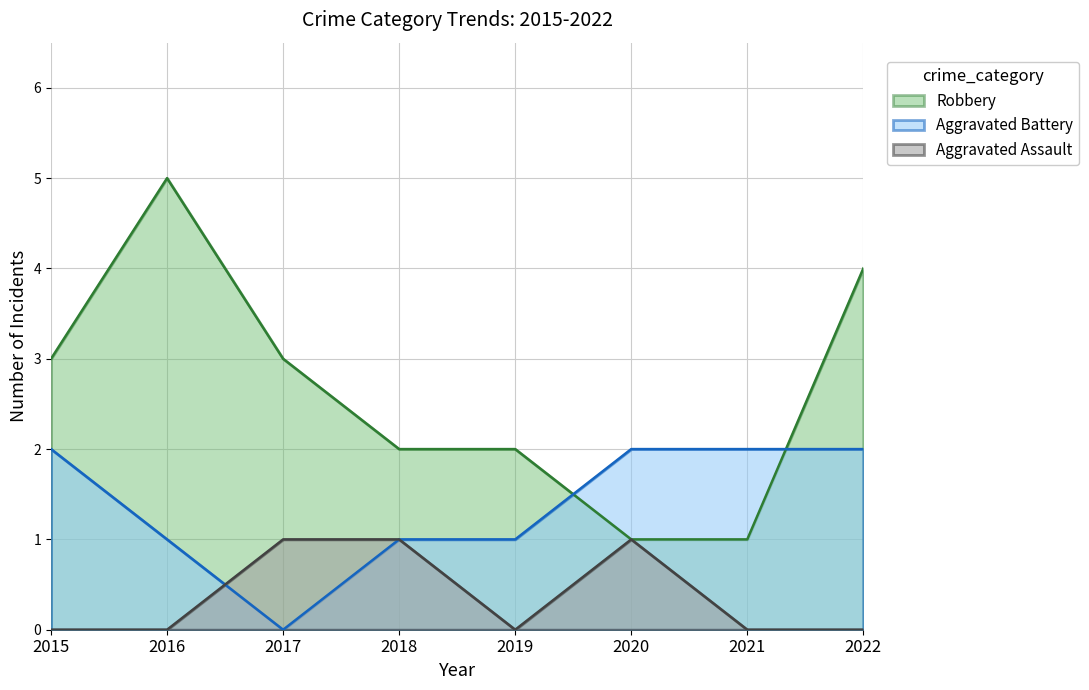

At which label does Aggravated Assault reach its peak?

2017